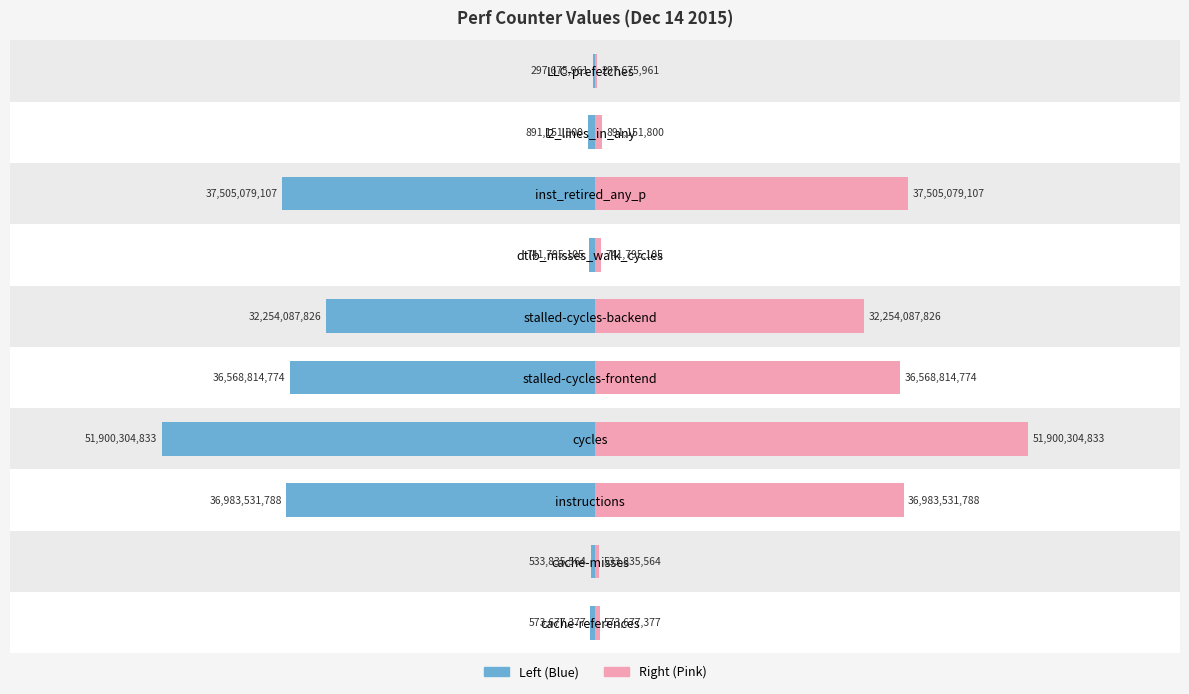

How many data points in Value (right) are less than 32254087826?

5